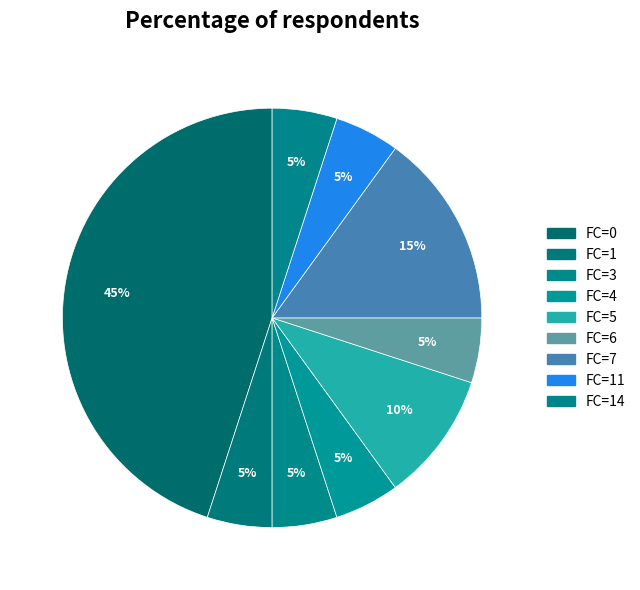

How many slices are in this pie chart?

9